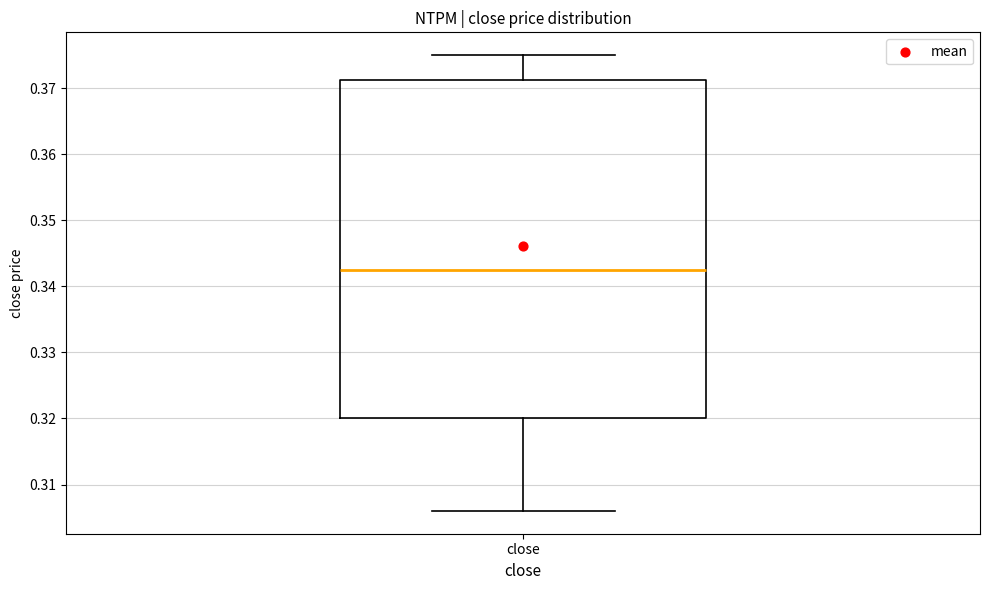

Transcribe this box plot: give where the median line is, the range the box spans, and where the two whiskers end, as read against the y-axis. The values are not printed on the chart, so give them approximately, as read against the axis.

median 0.343, box 0.320 to 0.371, whiskers 0.306 to 0.375